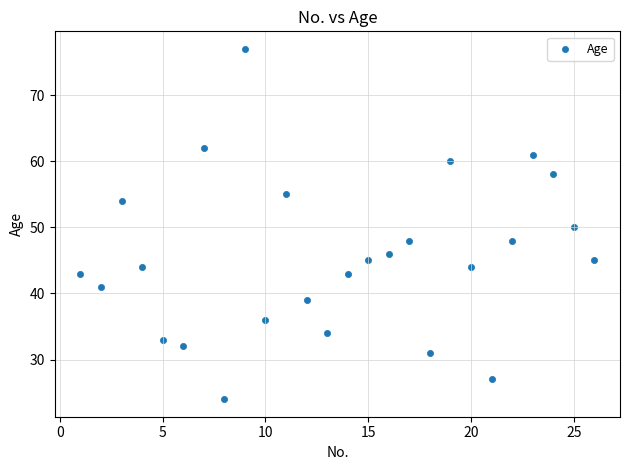

What is the range of Y values (max minus min)?

53